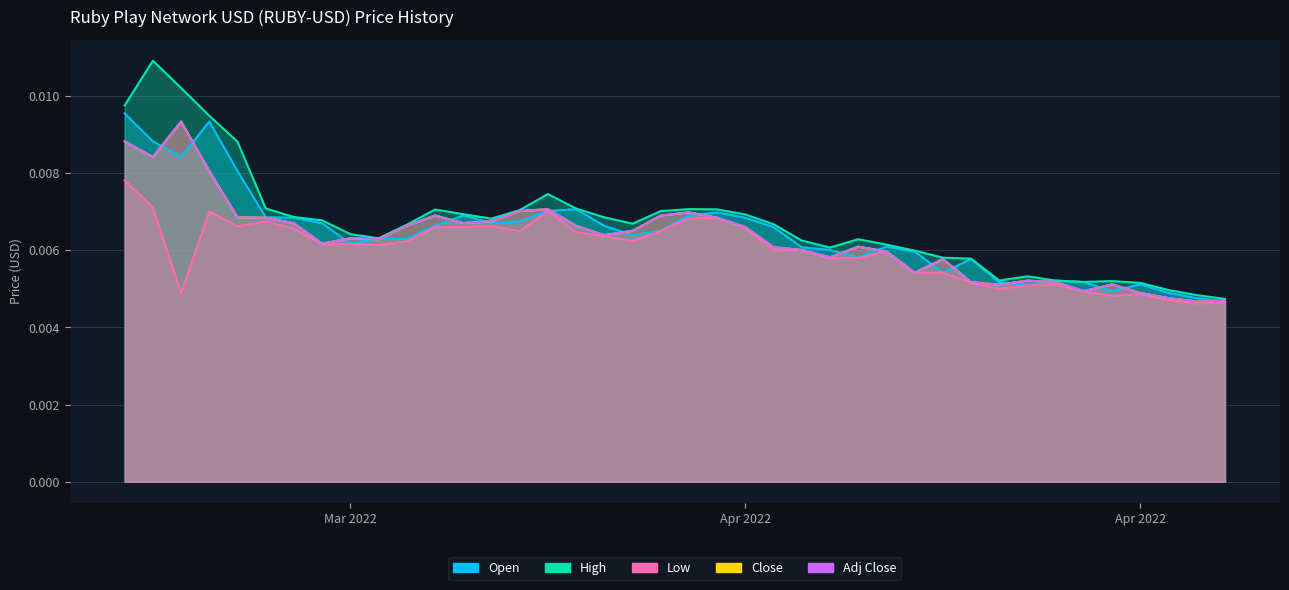

How many lines are shown in the chart?

5